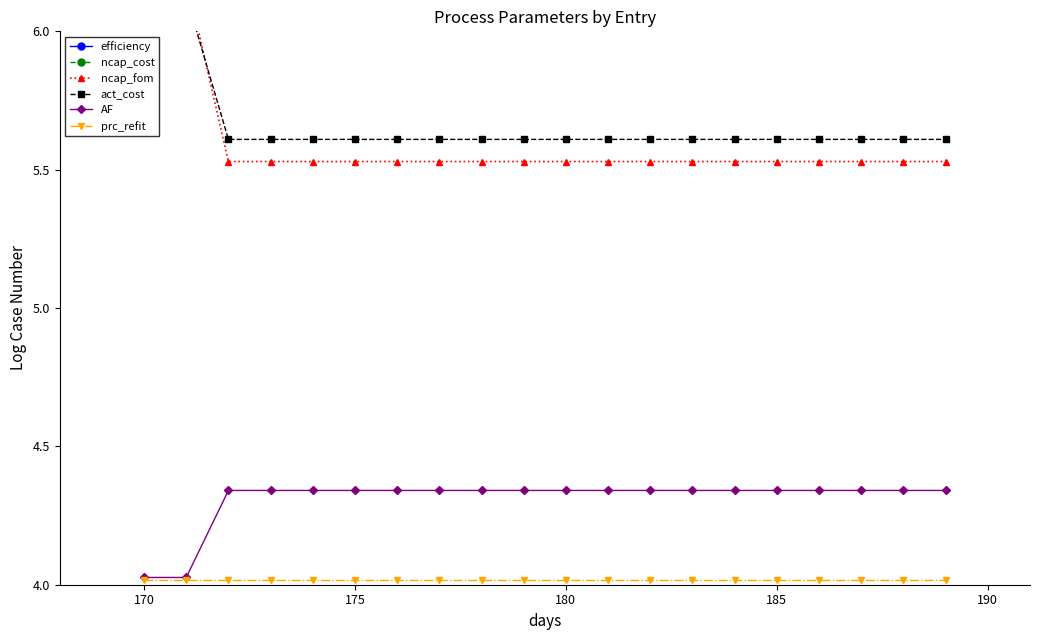

At how many categories does at least one series exceed 4?

20